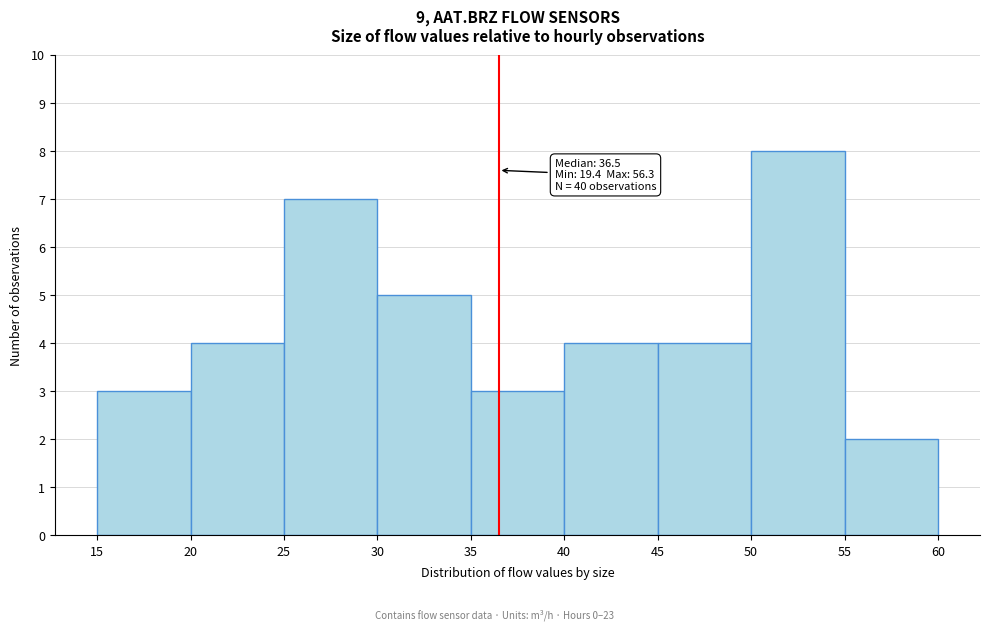

Over which range of the x-axis is the bar tallest?

50 to 55